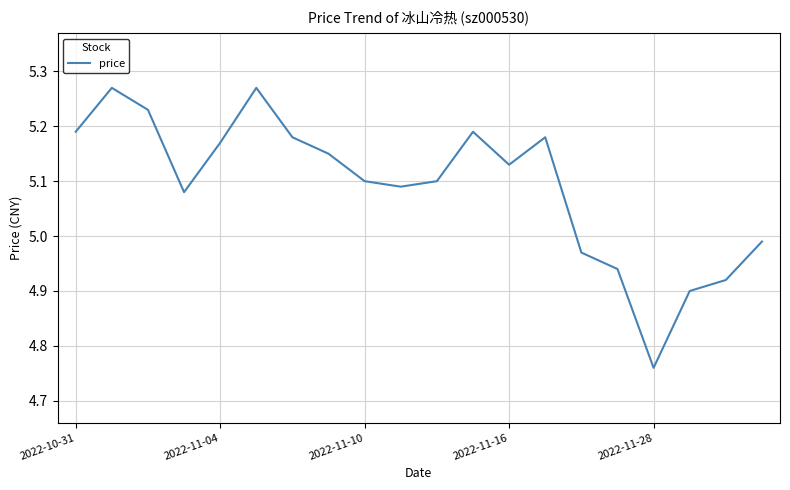

What is the difference between the maximum and minimum values?

0.5